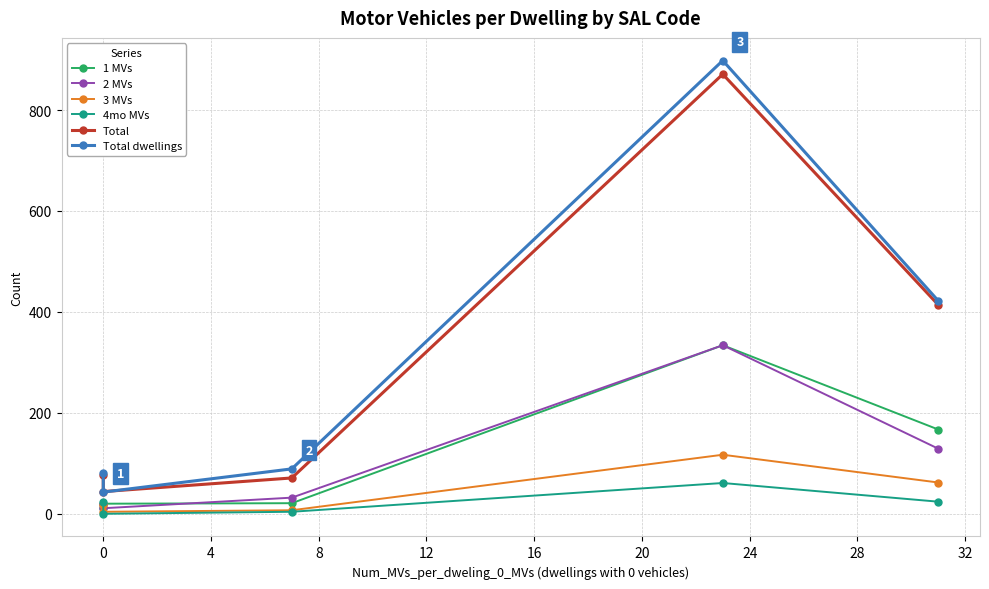

Which series ends up on top after the final intersection of 3 MVs and 4mo MVs?

3 MVs